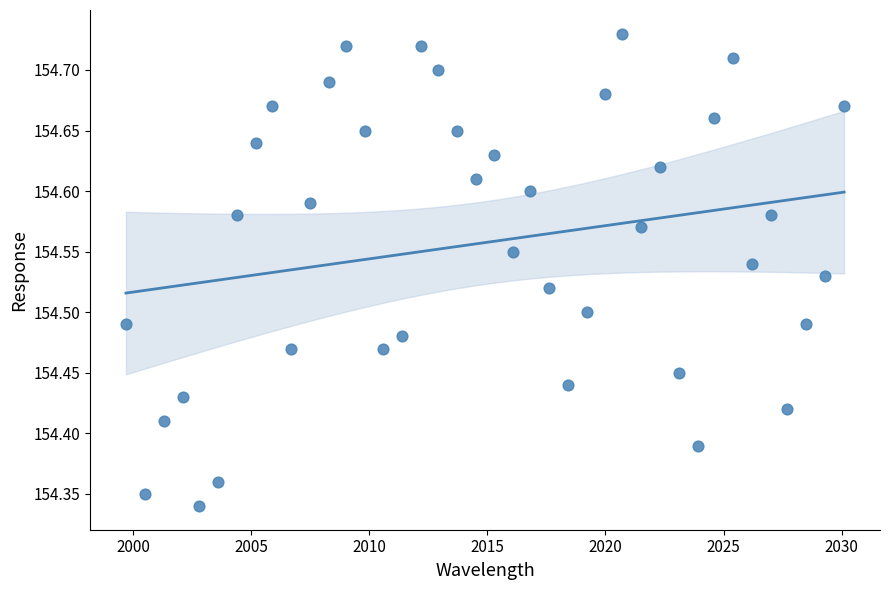

What is the range of Y values (max minus min)?

0.4